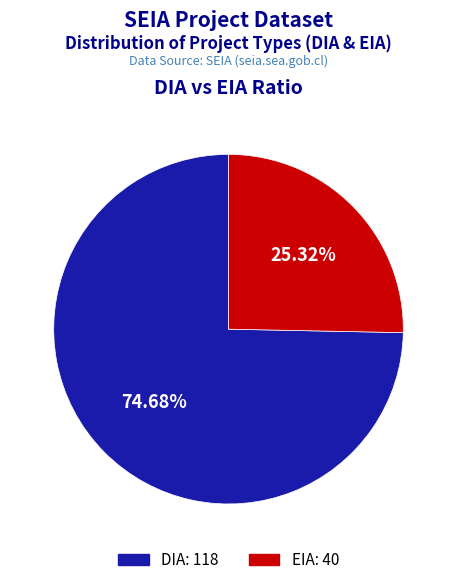

To the nearest percent, what percentage of the pie is EIA?

25%